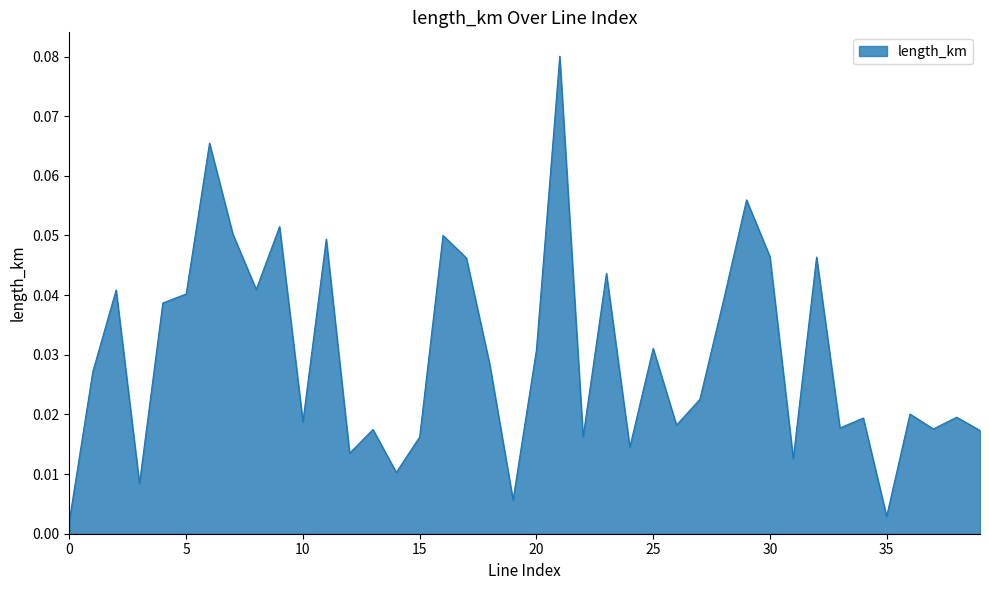

How many lines are shown in the chart?

1